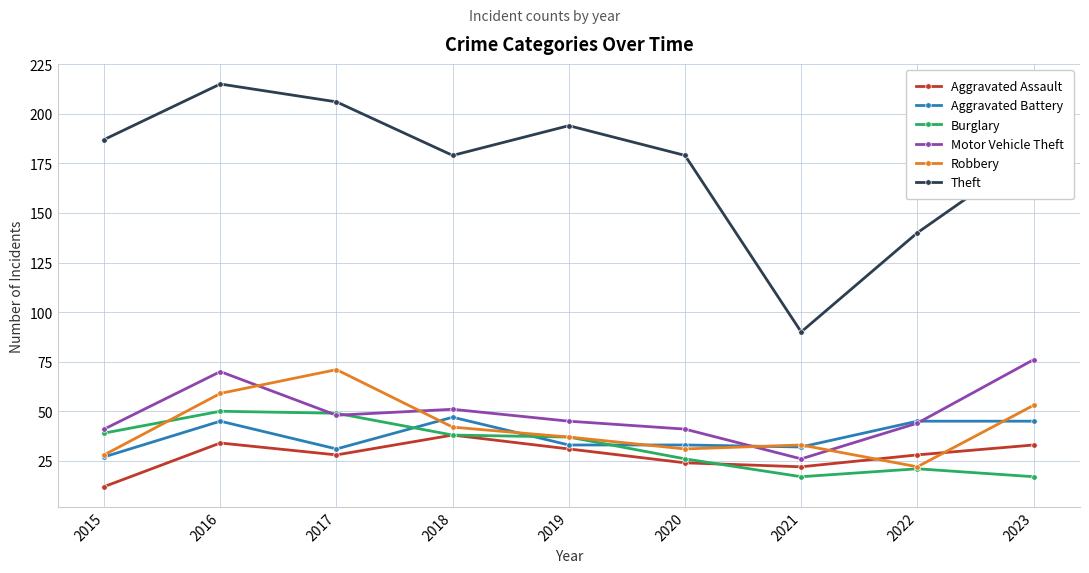

What is the difference between the highest and lowest values at 2020?

155